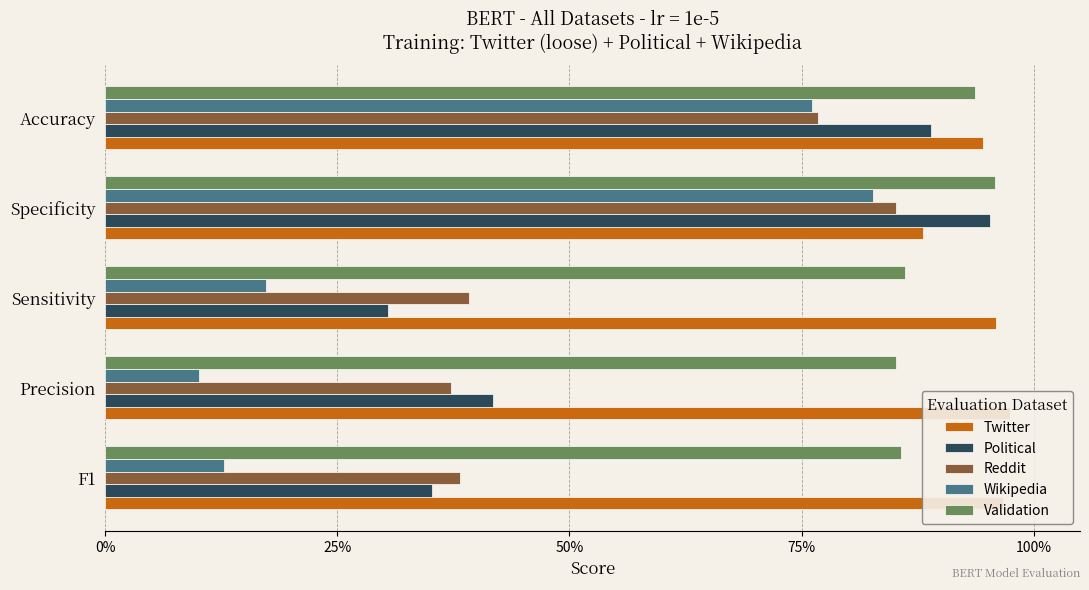

Is it true that Wikipedia equals 0.1 at F1?

True